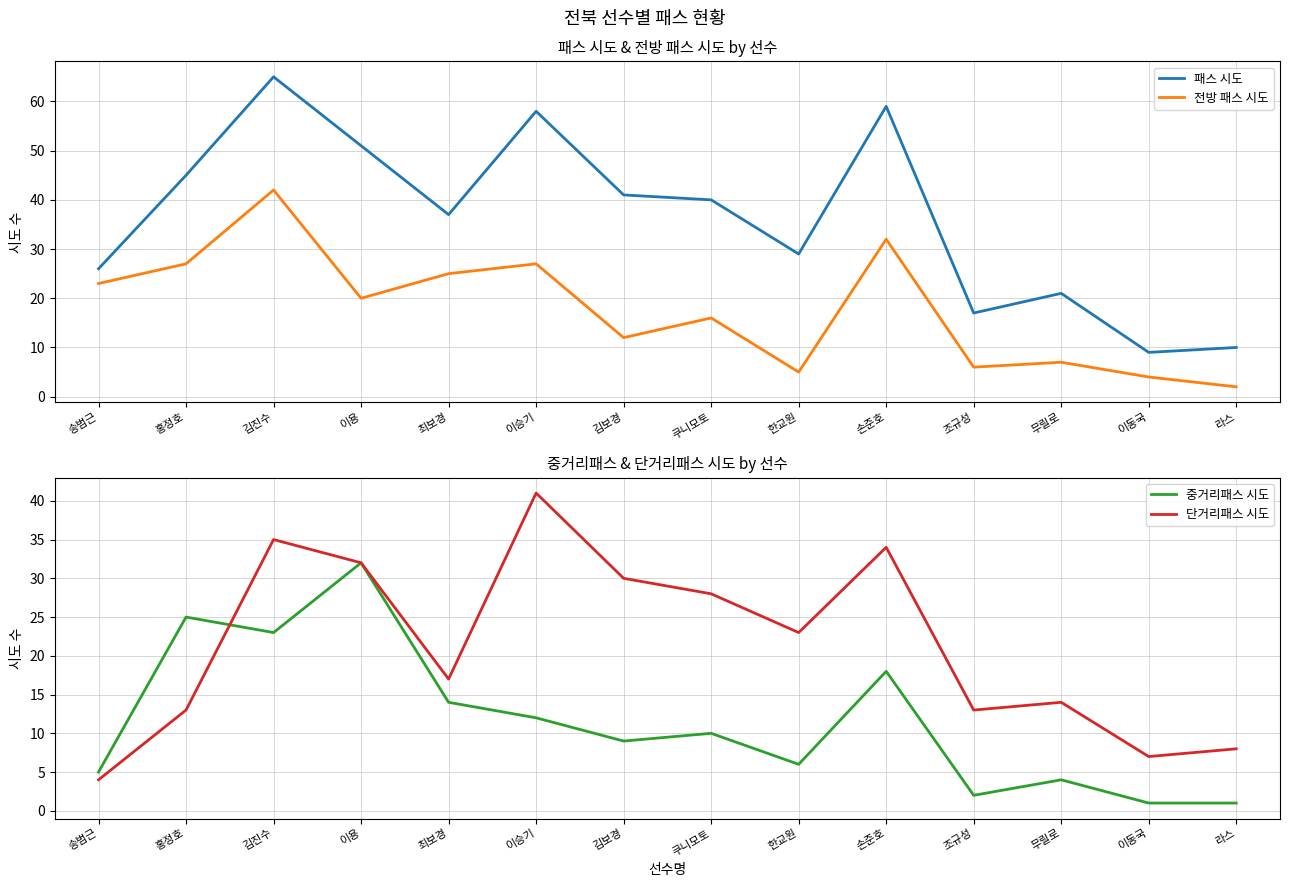

What is the average value of the 단거리패스 시도 series?

21